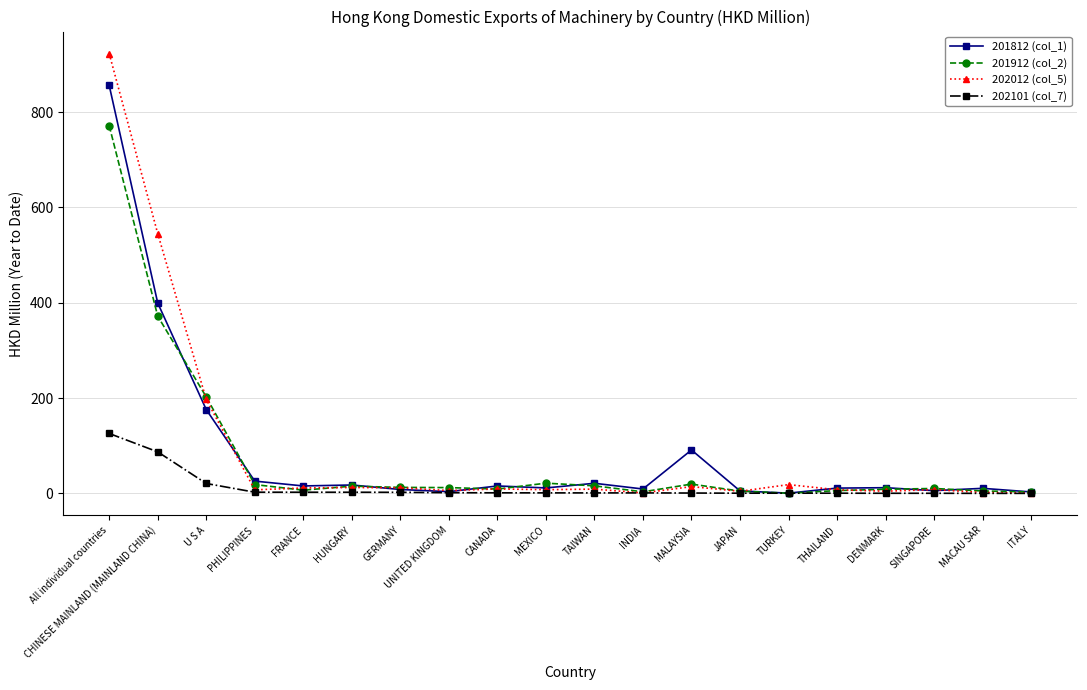

Which series has the widest spread of values?

202012 (col_5)